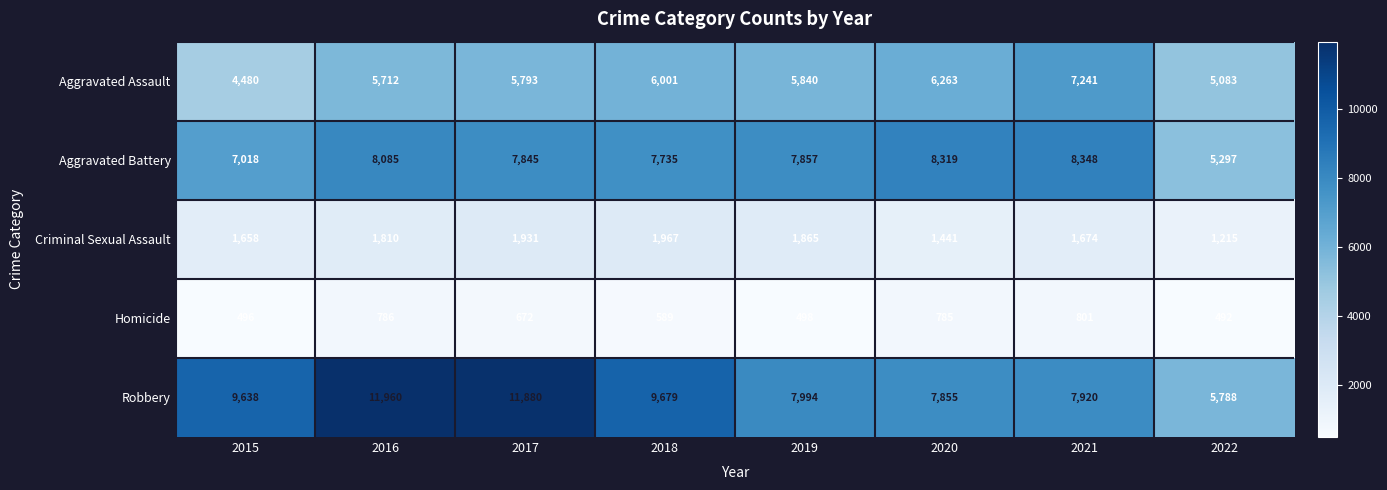

Which category has the highest value across all series?

2016